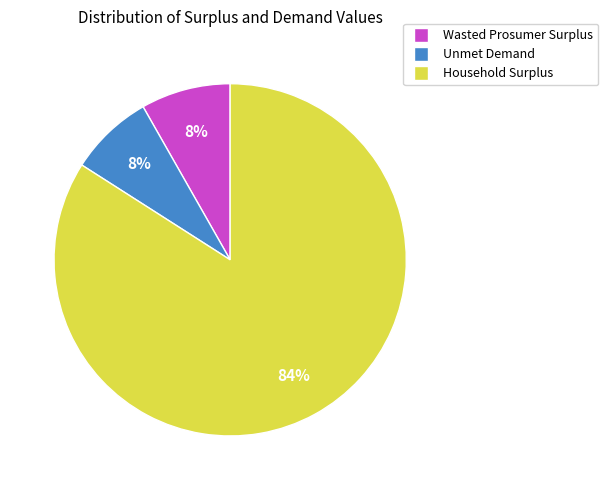

To the nearest percent, what portion does Unmet Demand represent?

8%